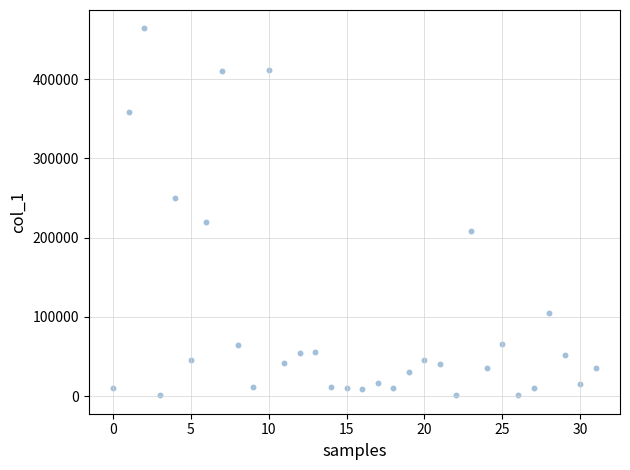

What is the range of Y values (max minus min)?

463000